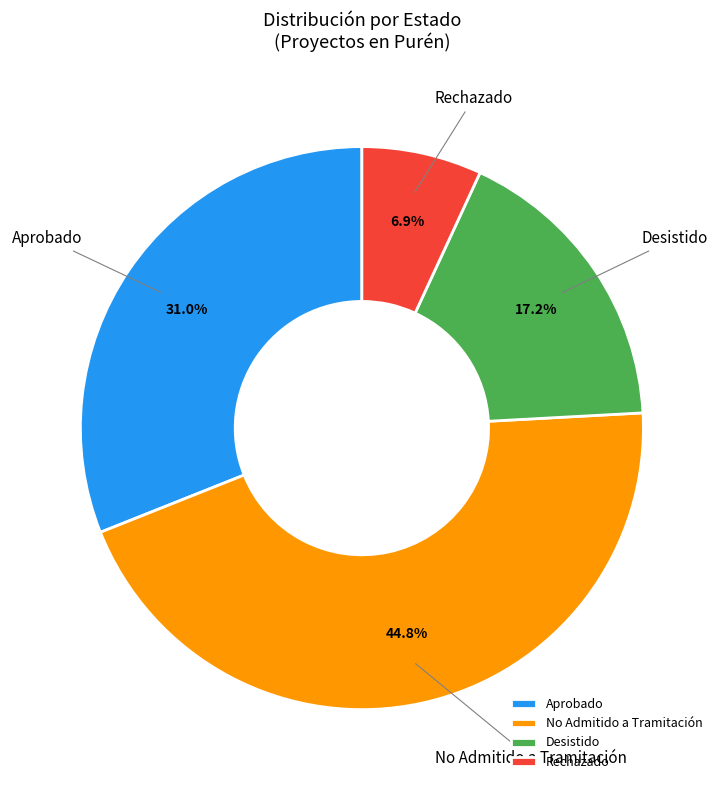

True or false: Rechazado accounts for 7% of the total.

True